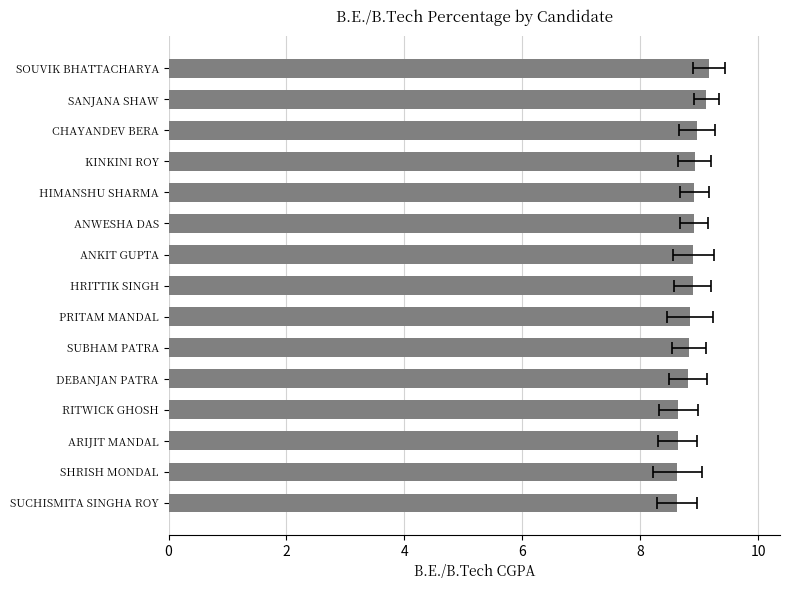

What is the ratio of the value at RITWICK GHOSH to the value at HIMANSHU SHARMA?

1.0